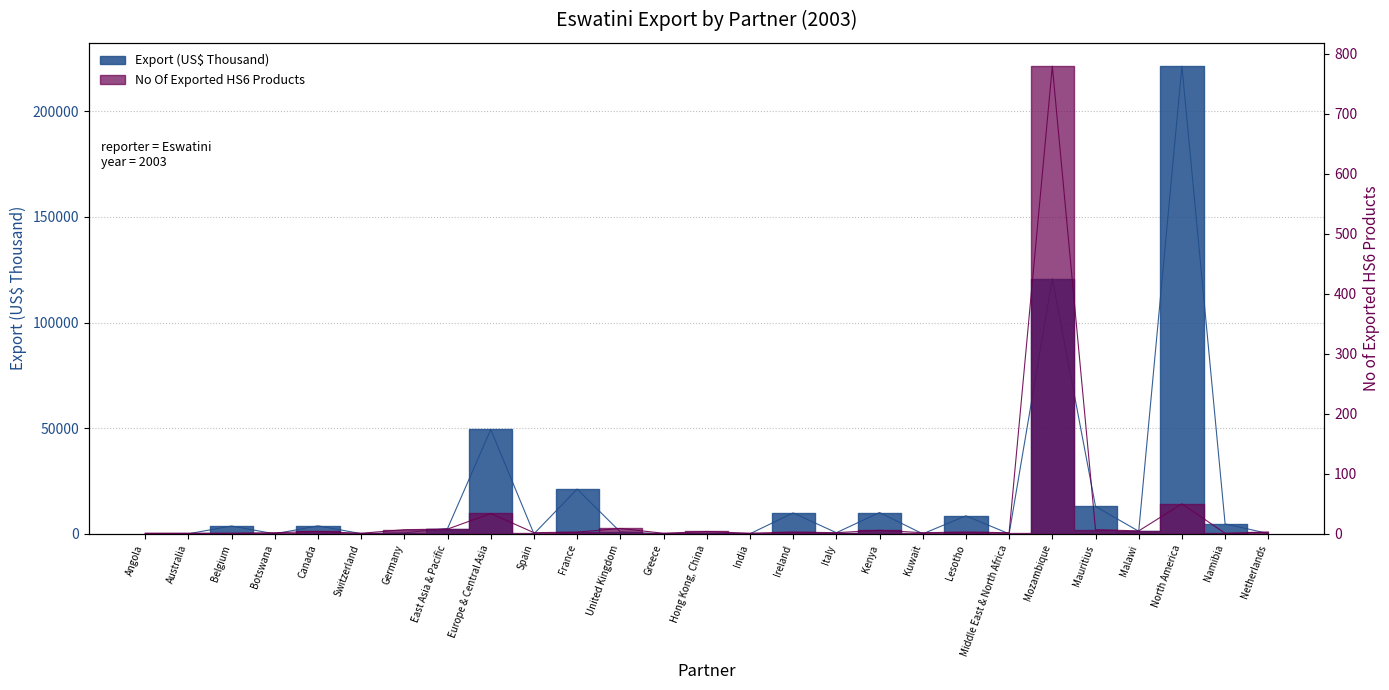

How many lines are shown in the chart?

2